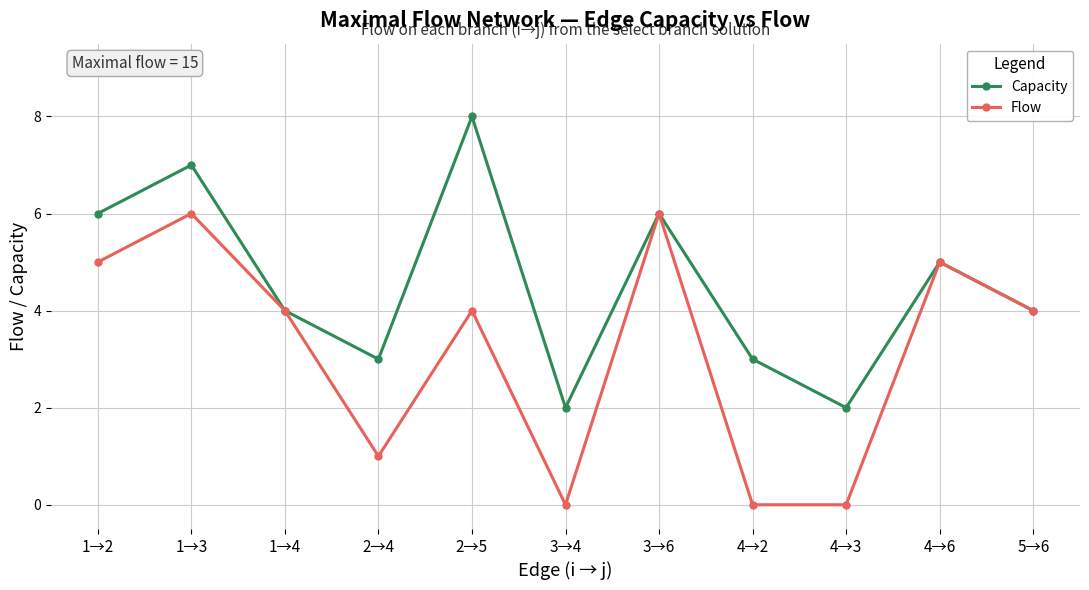

What is the minimum value for Capacity?

2